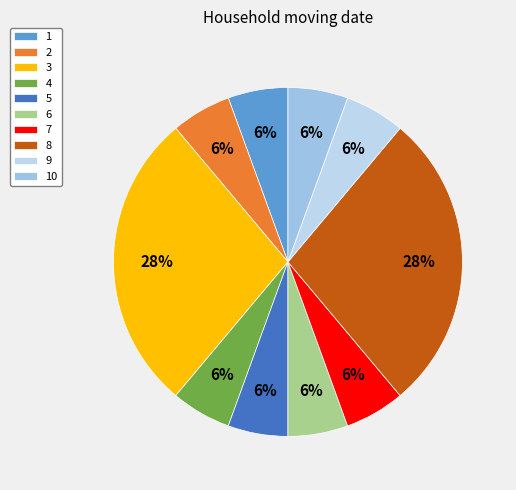

What is the ratio of the value at 1 to the value at 5?

1.0